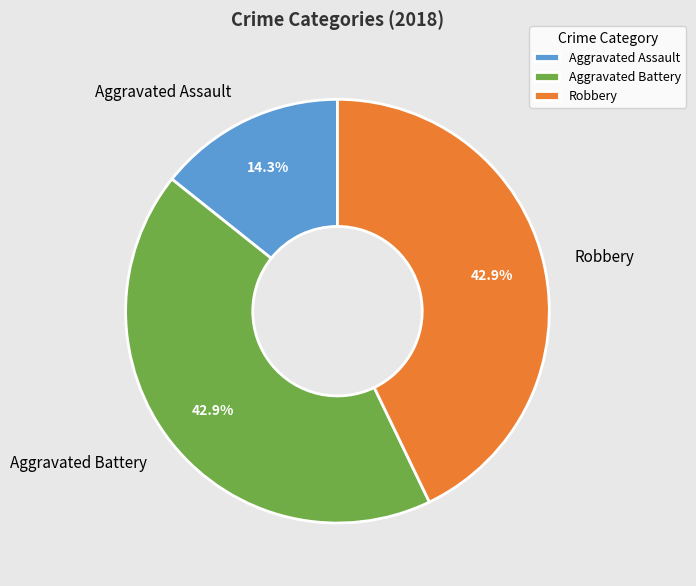

Is it true that Aggravated Battery is 56% of the pie?

False